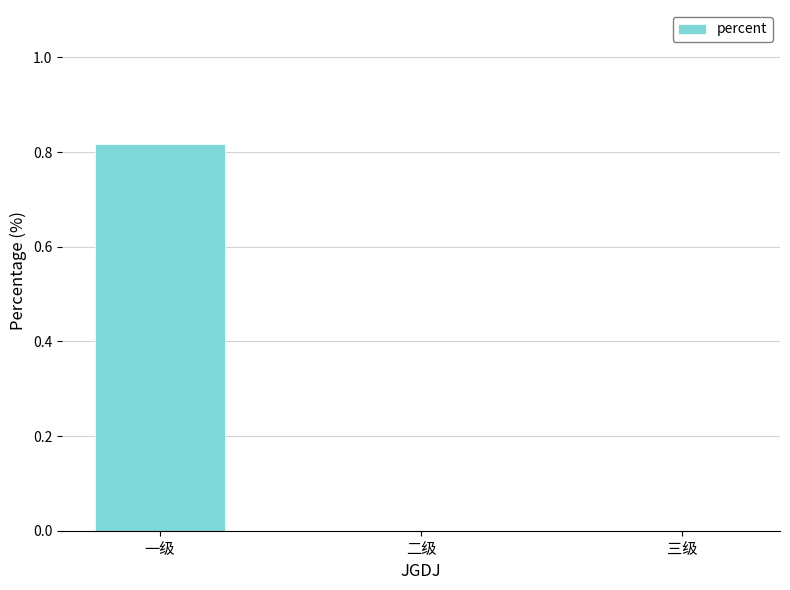

Which has a higher value, 二级 or 一级?

一级